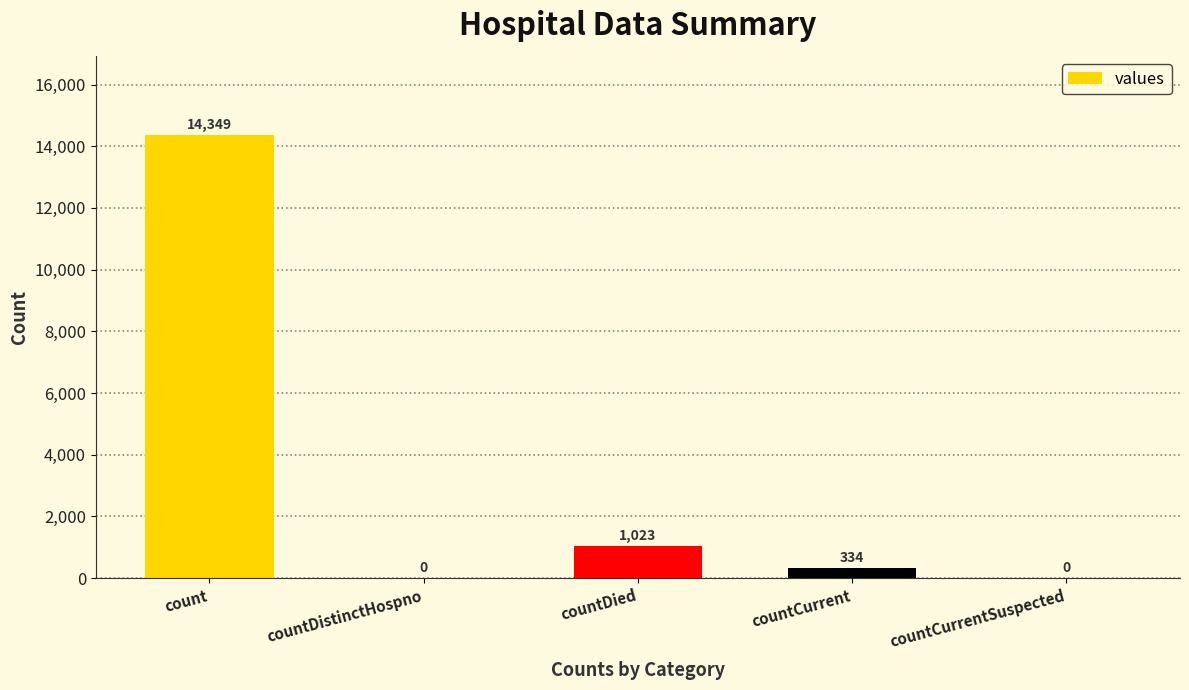

What is the maximum value shown in the chart?

14349